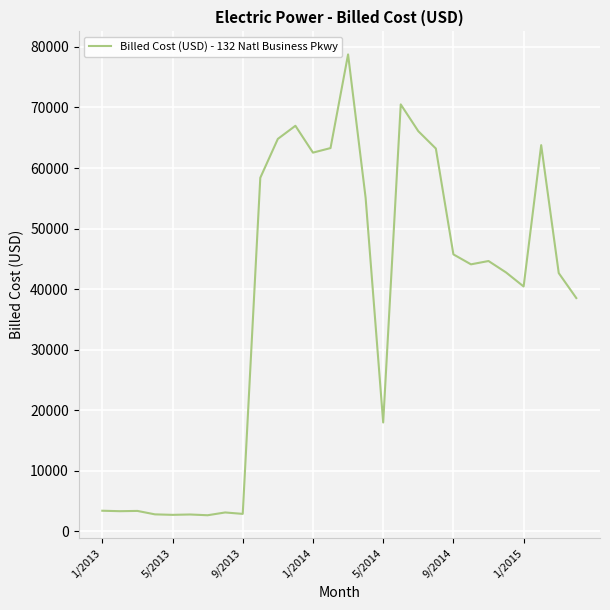

What is the difference between the maximum and minimum values?

76089